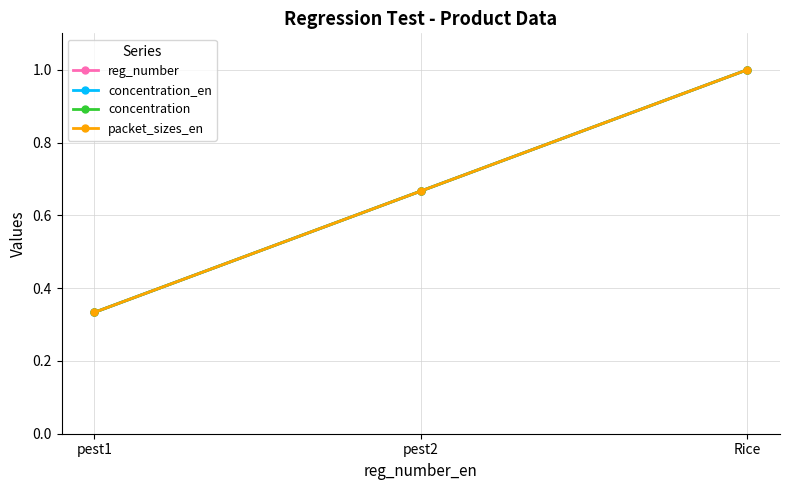

List the series in order of their peak value, highest first.

reg_number, concentration_en, concentration, packet_sizes_en